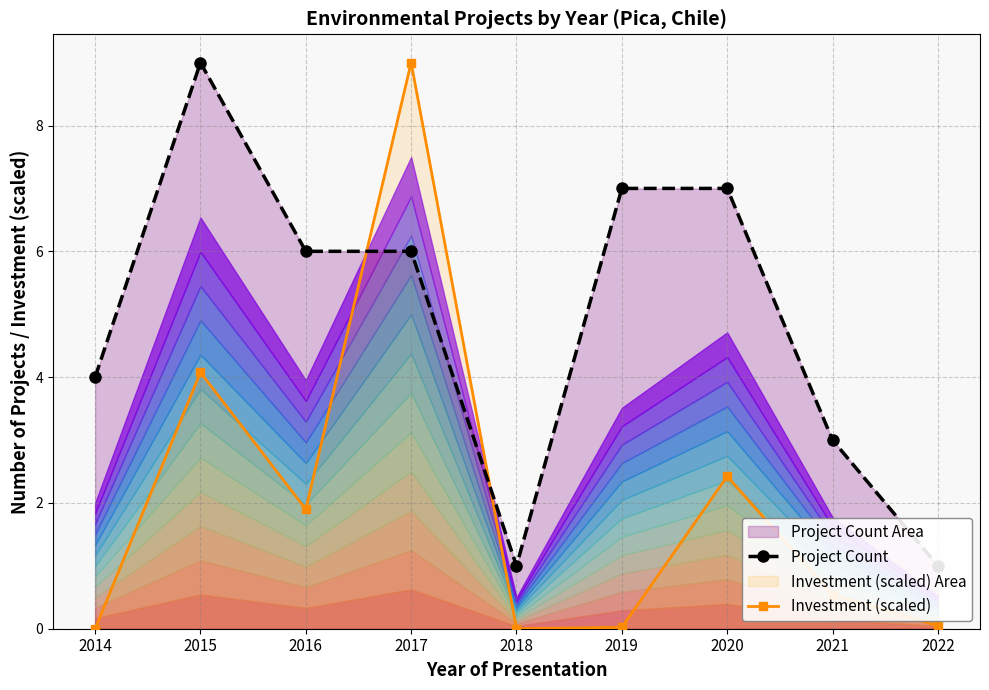

Rank the series by their average value, from lowest to highest.

Investment (scaled), Project Count